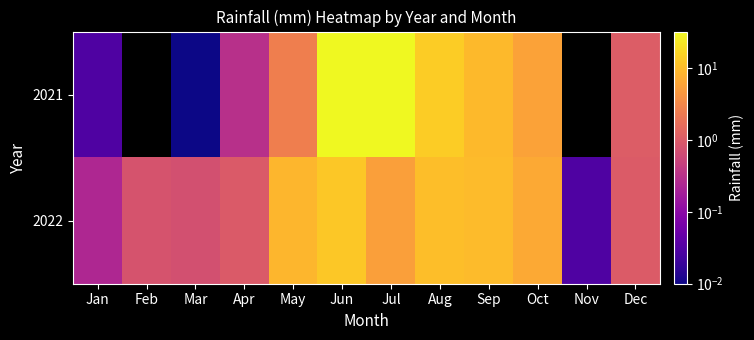

Rank the series by their maximum value, from lowest to highest.

2022, 2021